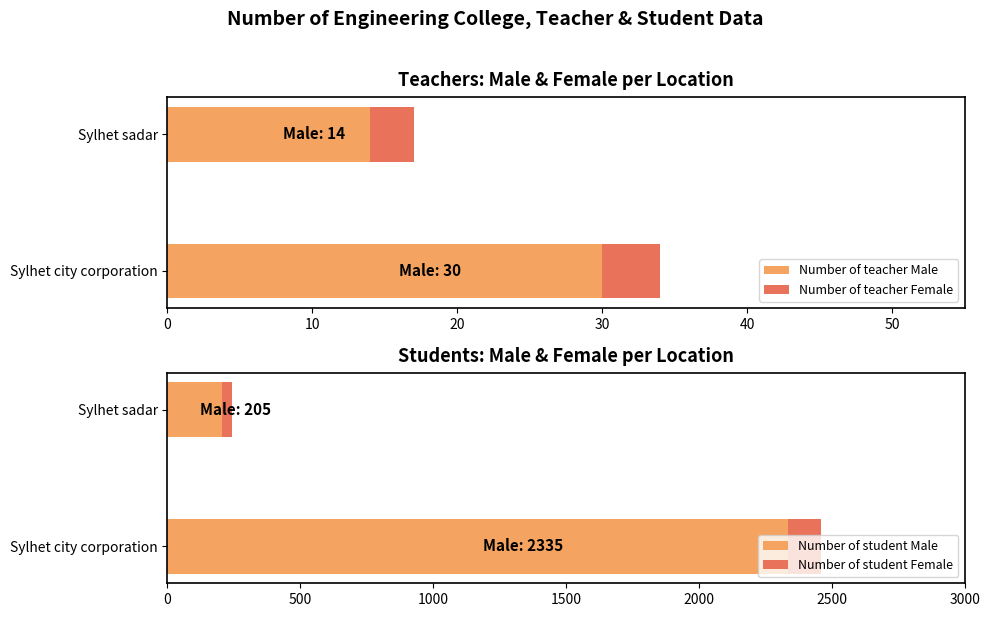

What is the value of the Number of student Male bar at the 1st from the left?

2335